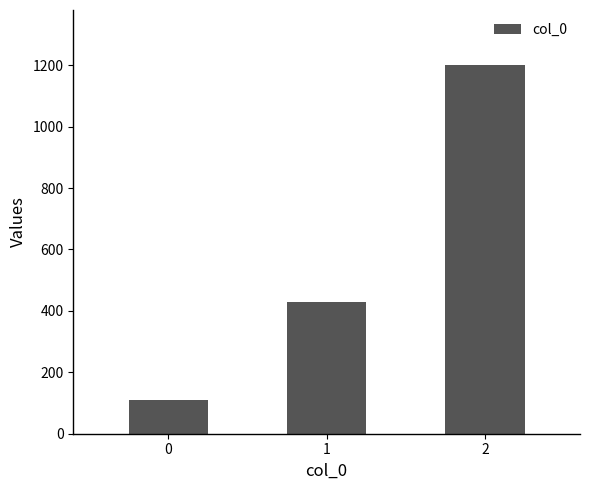

What is the difference between the maximum and second lowest values?

771.4